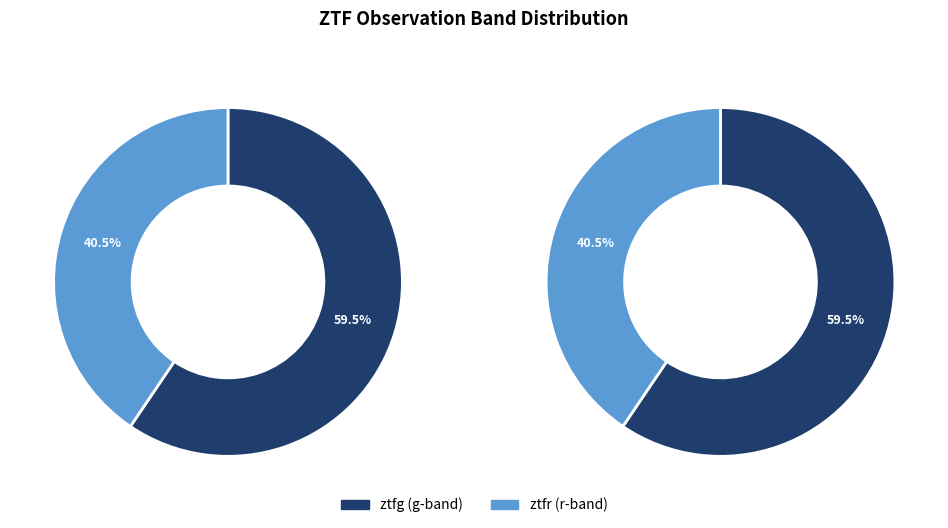

What is the ratio of the value at ztfg to the value at ztfr?

1.5